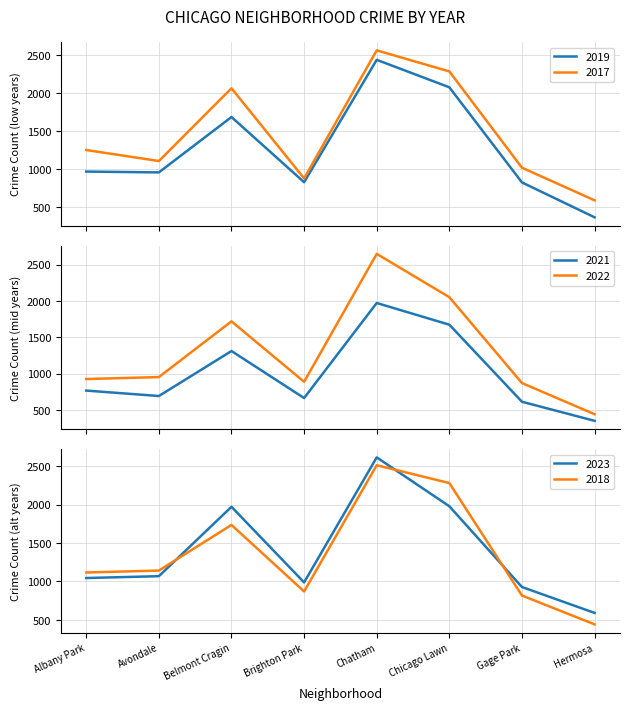

Reading left to right, extract all data points from this chart.

2019: 968	957	1687	828	2441	2079	825	365
2017: 1252	1107	2066	878	2566	2288	1019	589
2021: 767	692	1312	664	1974	1675	613	350
2022: 926	953	1721	888	2651	2054	871	441
2023: 1045	1069	1972	988	2615	1979	928	591
2018: 1117	1142	1736	870	2513	2281	817	442